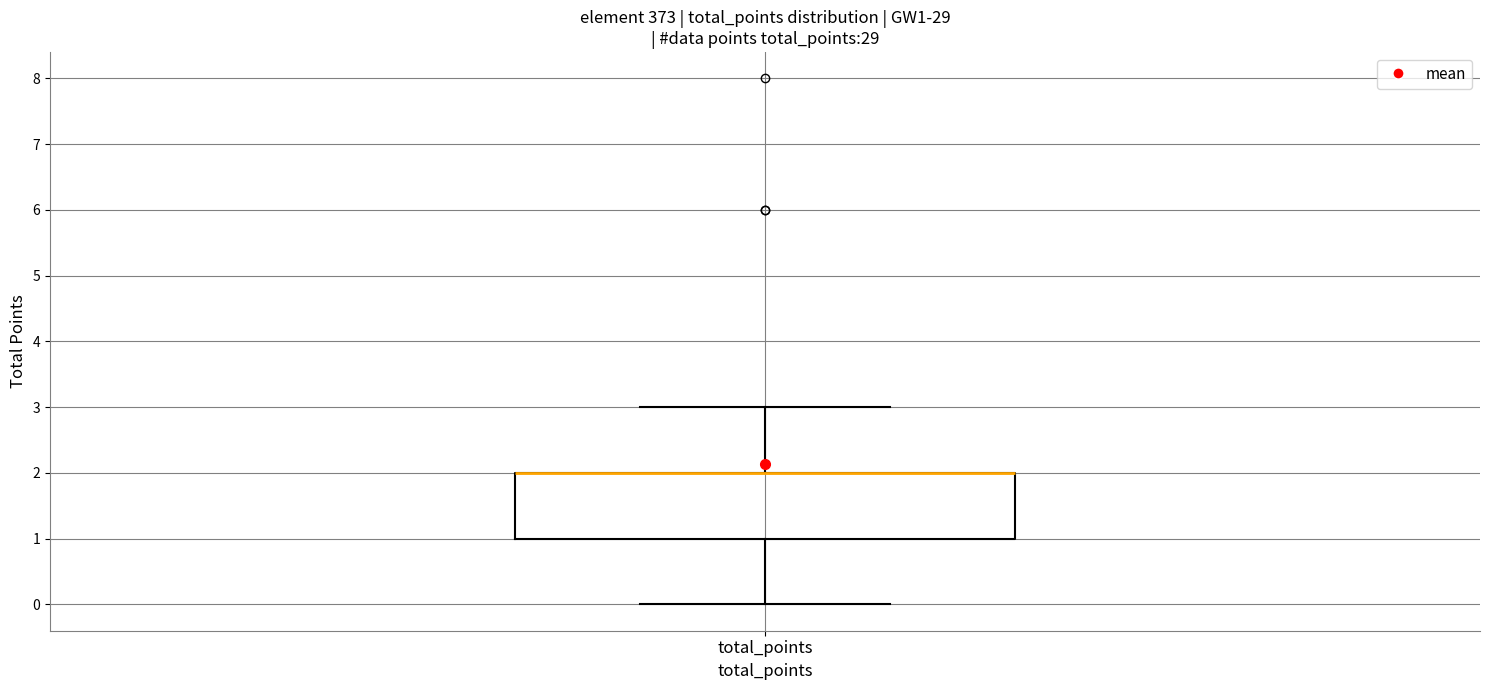

Transcribe this box plot: give where the median line is, the range the box spans, and where the two whiskers end, as read against the y-axis. The values are not printed on the chart, so give them approximately, as read against the axis.

median 2 (drawn on the box's upper edge), box 1 to 2, whiskers 0 to 3